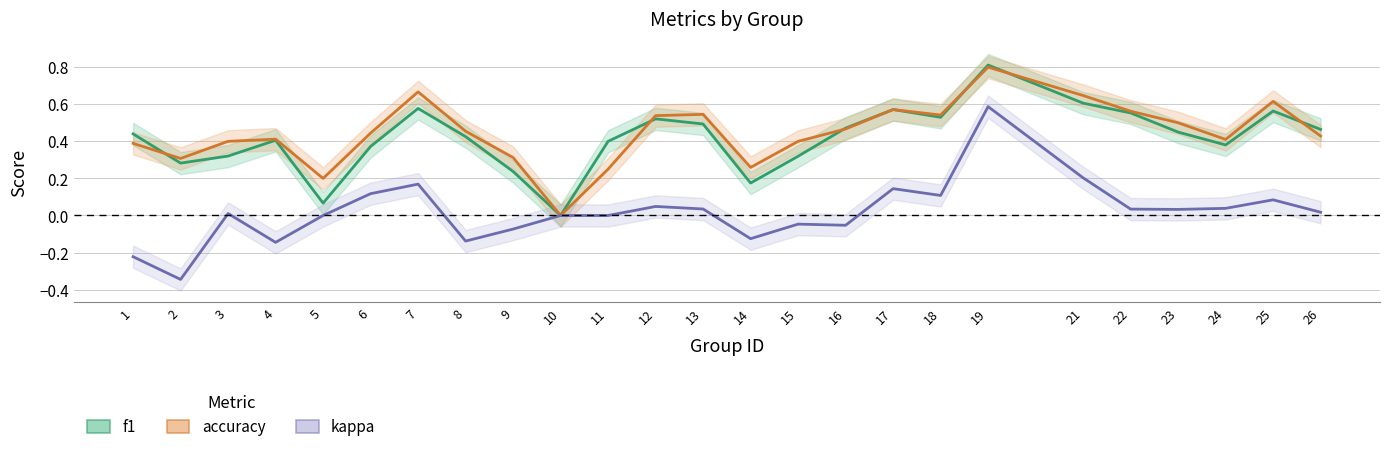

Reading left to right, list all the values displayed in this chart.

f1: 1=0.4	2=0.3	3=0.3	4=0.4	5=0.1	6=0.4	7=0.6	8=0.4	9=0.2	10=0.0	11=0.4	12=0.5	13=0.5	14=0.2	15=0.3	16=0.5	17=0.6	18=0.5	19=0.8	21=0.6	22=0.6	23=0.4	24=0.4	25=0.6	26=0.5
accuracy: 1=0.4	2=0.3	3=0.4	4=0.4	5=0.2	6=0.4	7=0.7	8=0.5	9=0.3	10=0.0	11=0.2	12=0.5	13=0.5	14=0.3	15=0.4	16=0.5	17=0.6	18=0.5	19=0.8	21=0.6	22=0.6	23=0.5	24=0.4	25=0.6	26=0.4
kappa: 1=-0.2	2=-0.3	3=0.0	4=-0.1	5=0.0	6=0.1	7=0.2	8=-0.1	9=-0.1	10=0.0	11=0.0	12=0.0	13=0.0	14=-0.1	15=-0.0	16=-0.1	17=0.1	18=0.1	19=0.6	21=0.2	22=0.0	23=0.0	24=0.0	25=0.1	26=0.0